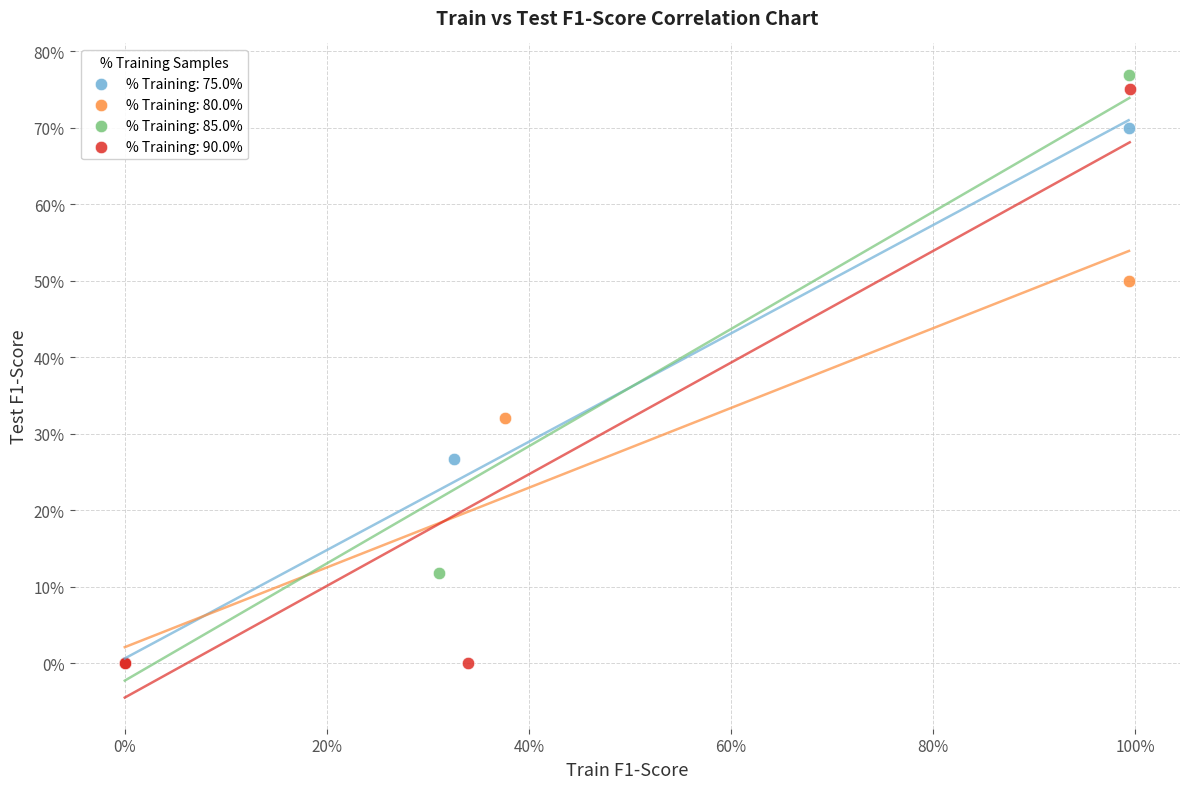

What are all the series names shown in the legend?

% Training: 75.0%, % Training: 80.0%, % Training: 85.0%, % Training: 90.0%